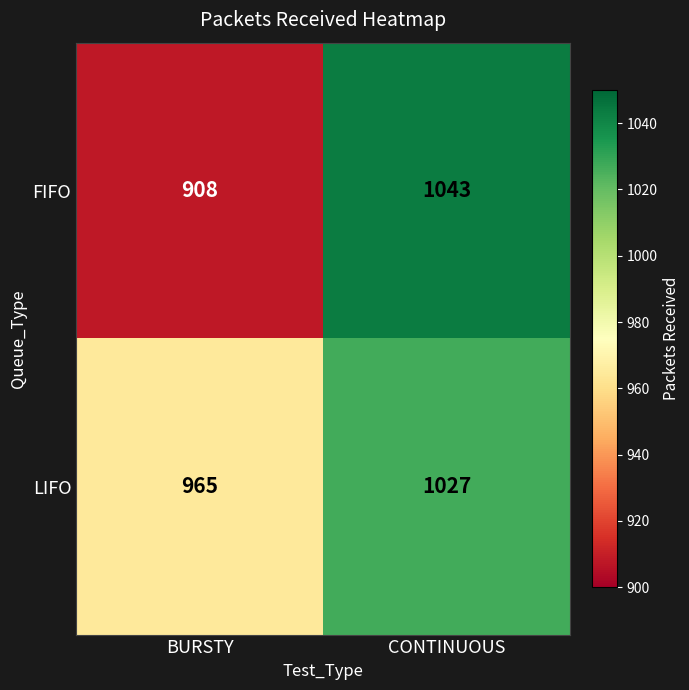

List the series in order of their overall mean, lowest first.

FIFO, LIFO